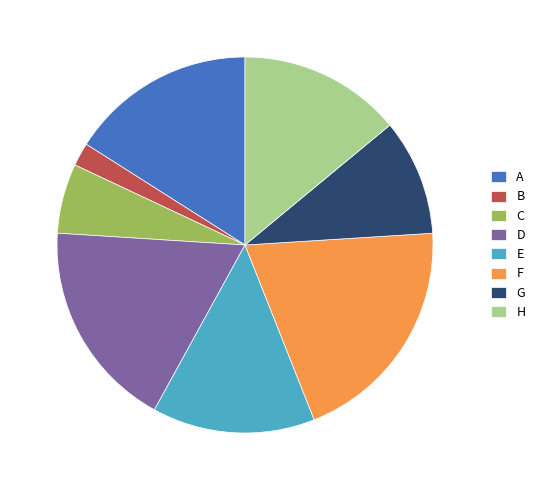

Do E and A together represent more than half of the pie?

No